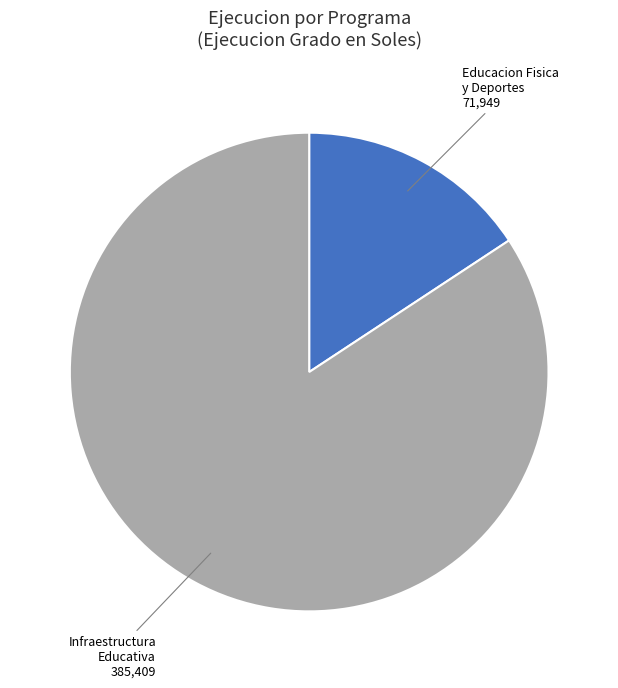

Is there any slice that represents more than half of the pie?

Yes